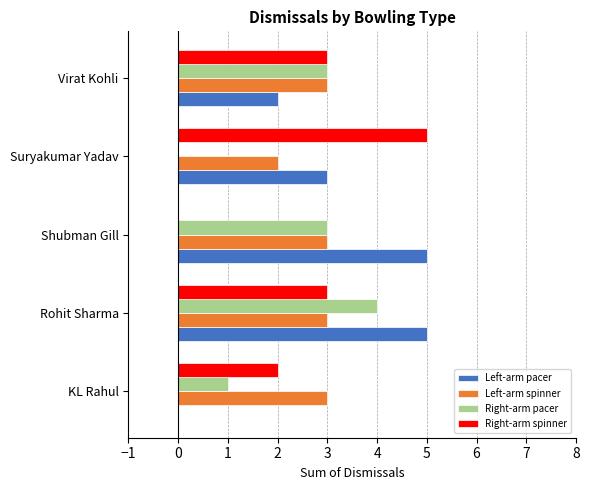

What is the total value across all series at Suryakumar Yadav?

10